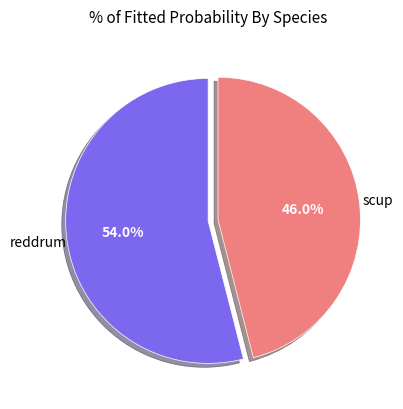

Does any single category account for the majority?

Yes